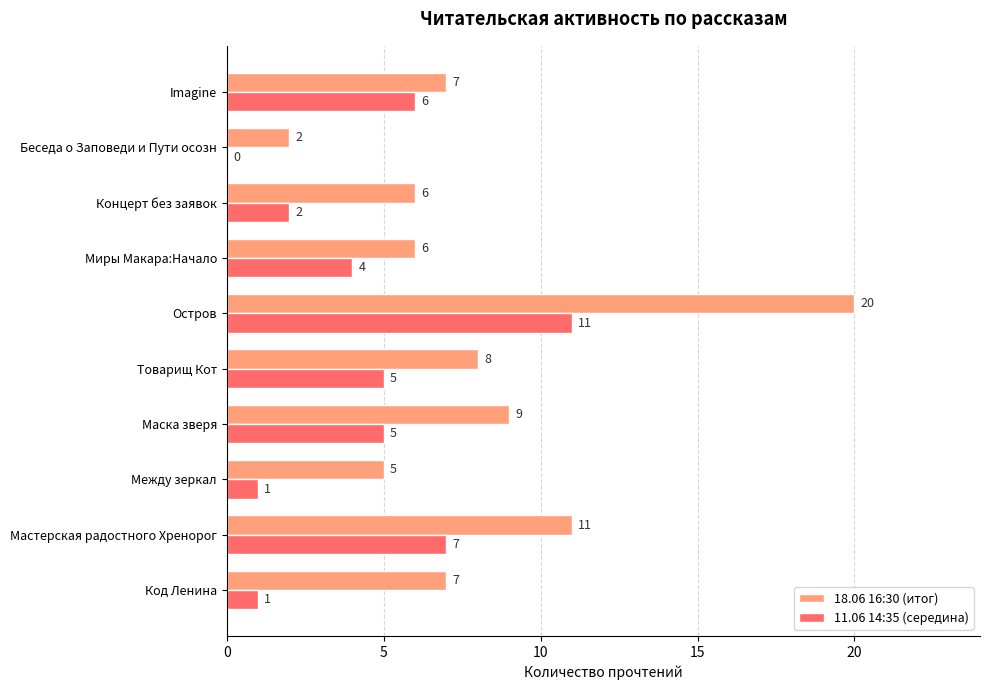

What is the sum of the 18.06 16:30 (итог) values at Между зеркал and Миры Макара:Начало?

11